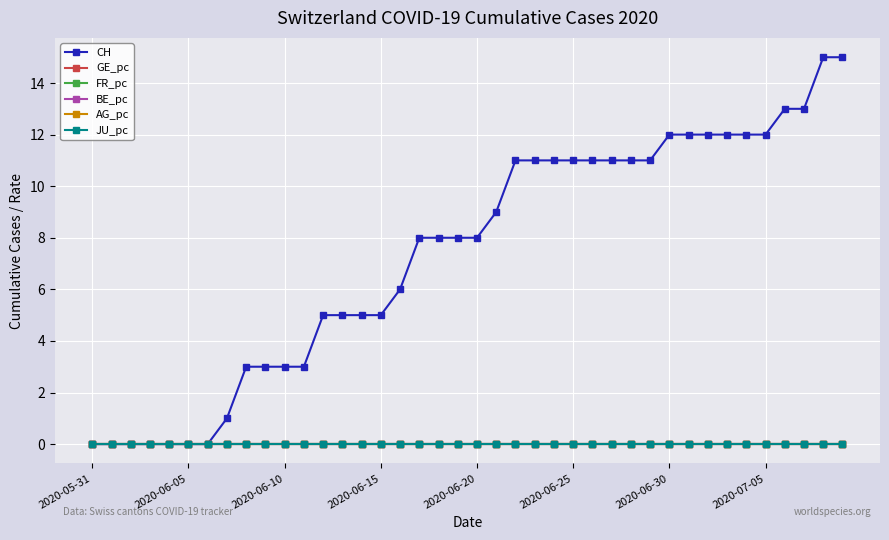

Count the AG_pc values in the range 0 to 1.

40